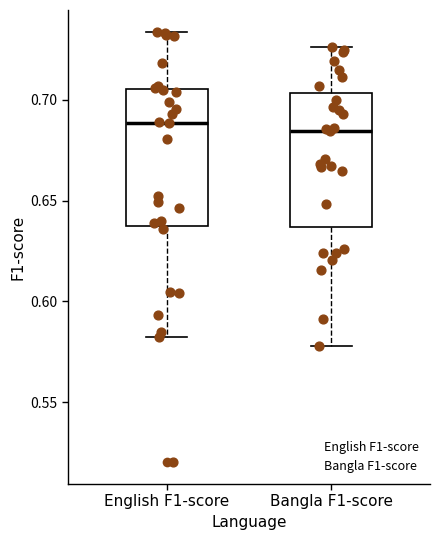

Where is the upper edge of the box for Bangla F1-score on the y-axis? The values are not printed on the chart, so give them approximately, as read against the axis.

0.705